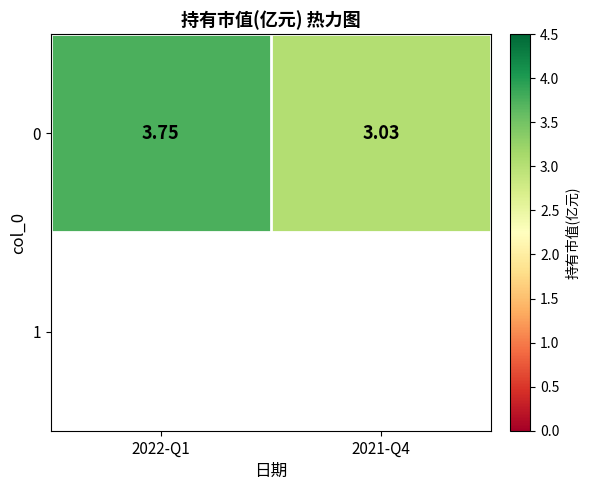

What is the average value?

3.4